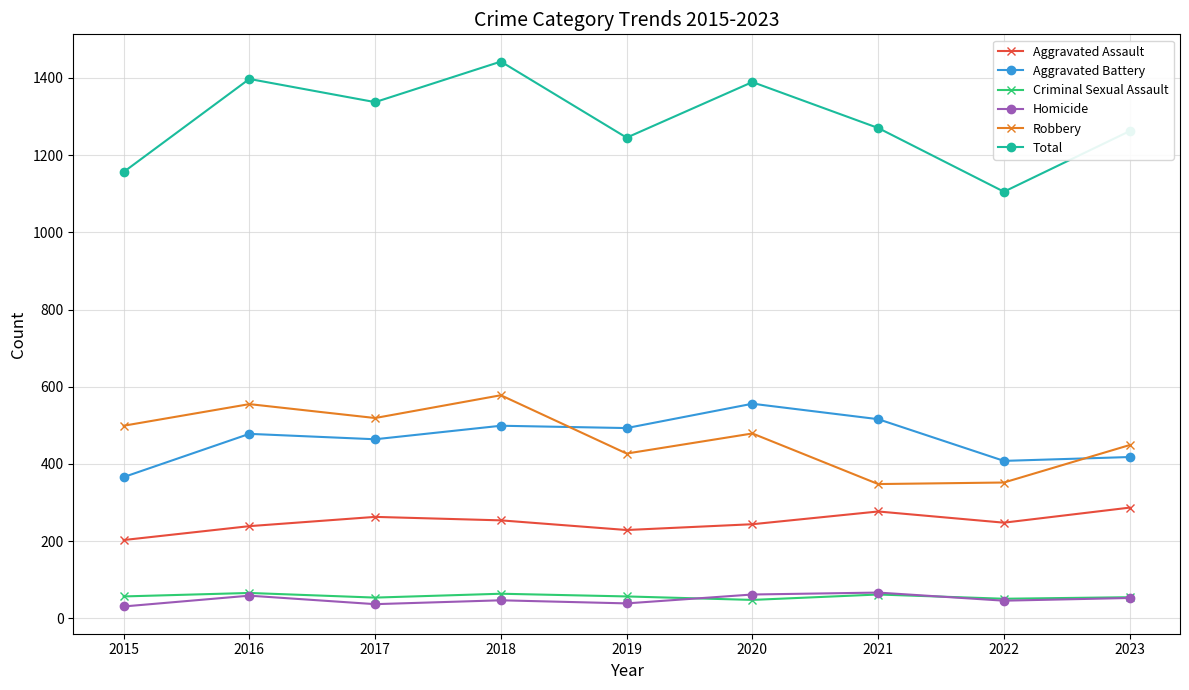

True or false: Total has more than 1 interior local peaks.

True